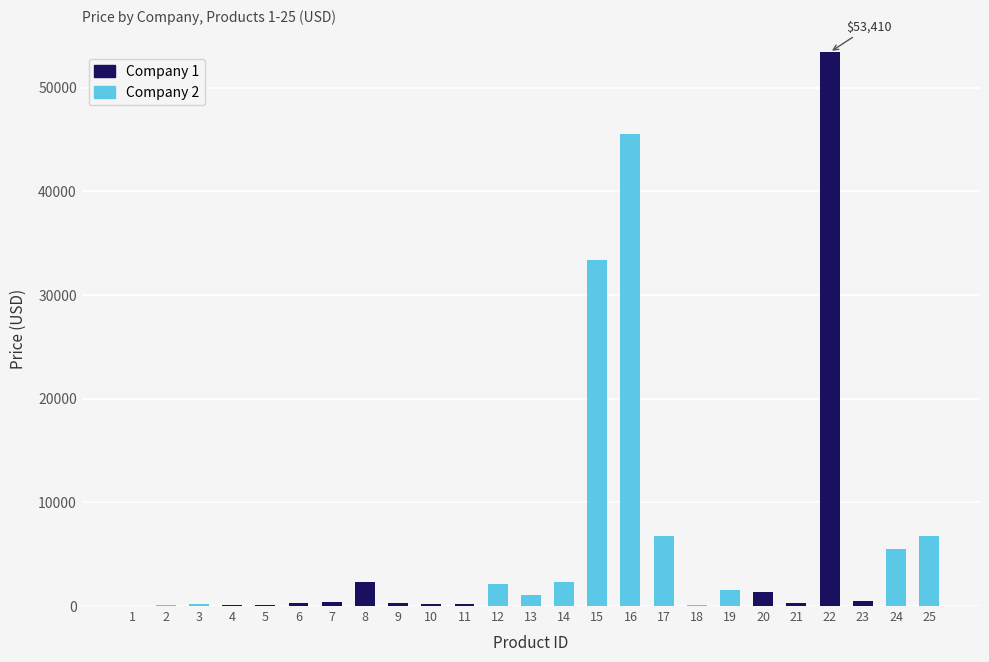

At which category is the sum across all series the highest?

22